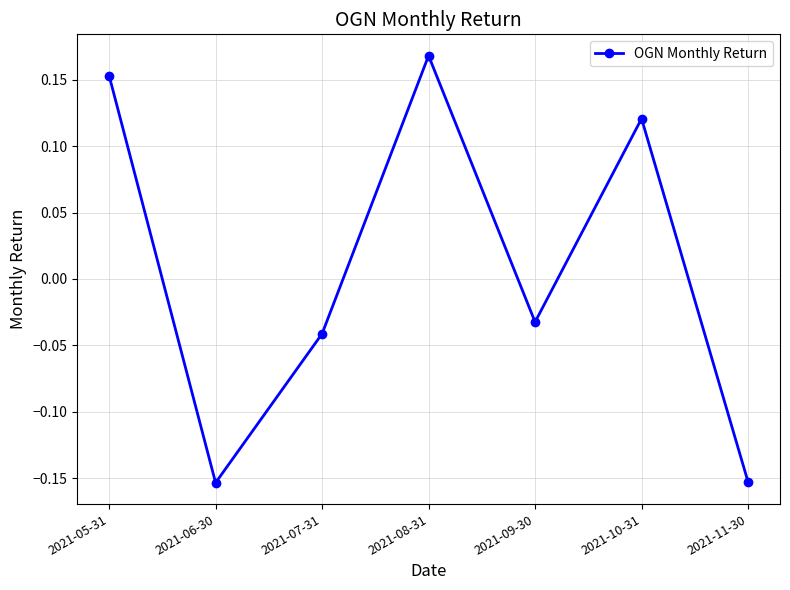

The value at 2021-06-30 is -0.3. True or false?

False